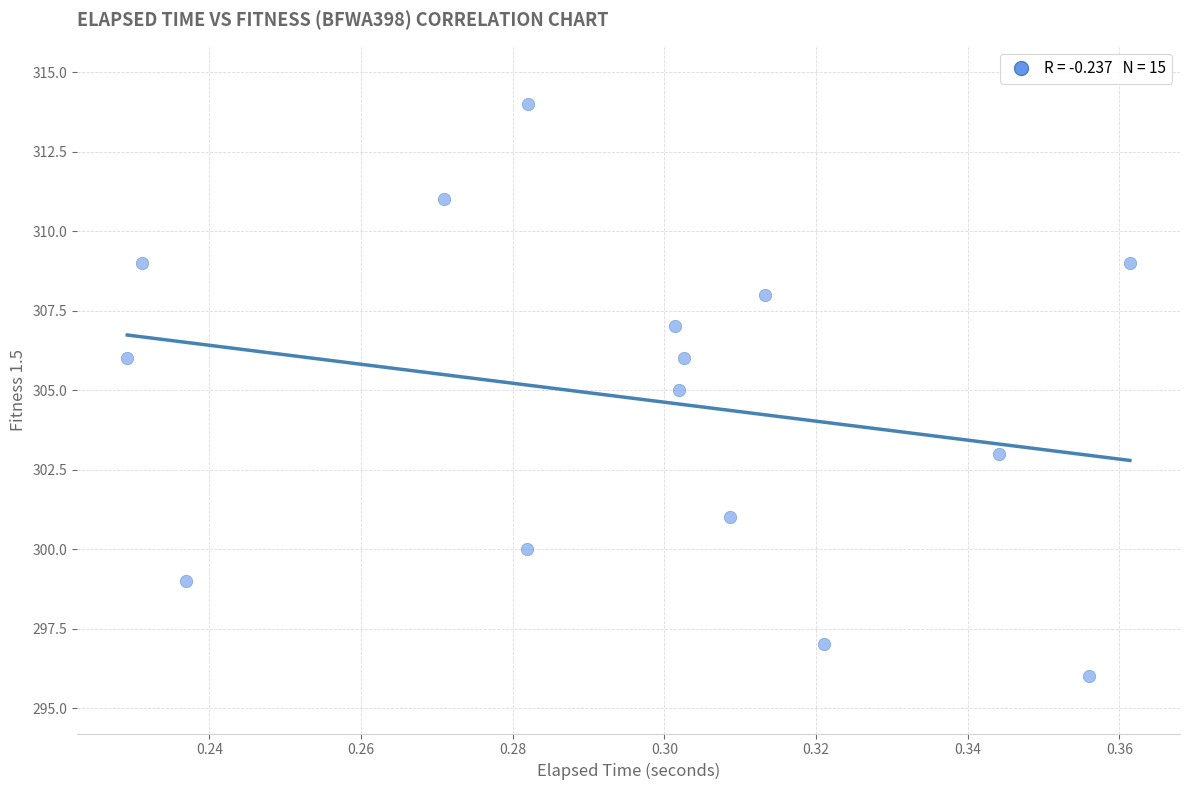

What is the range of Y values (max minus min)?

18